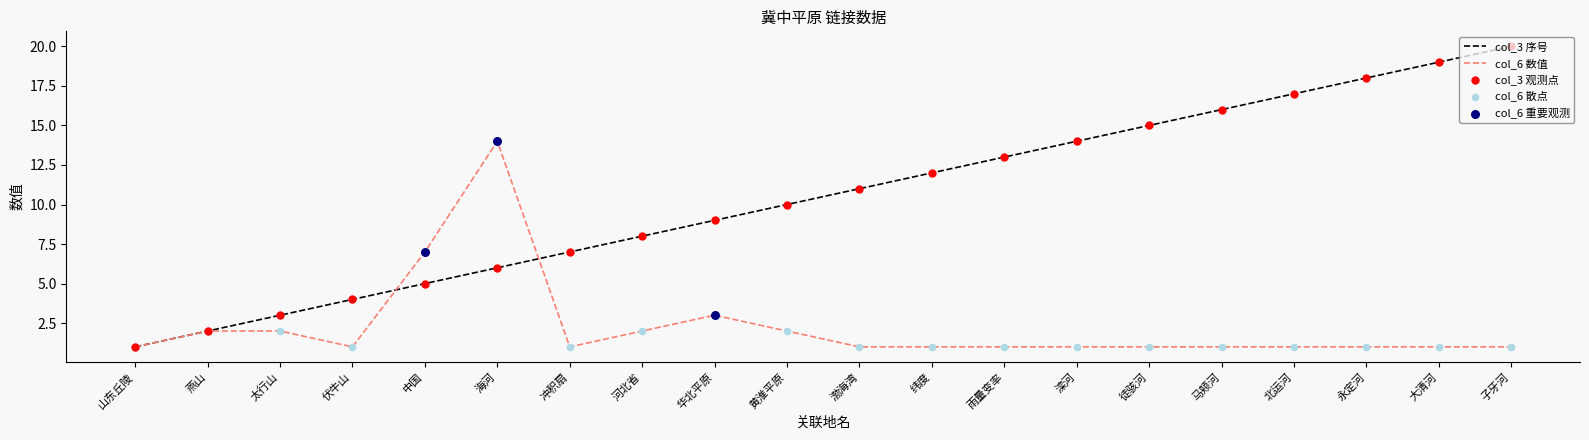

Which series has the largest range (max minus min)?

col_3 序号